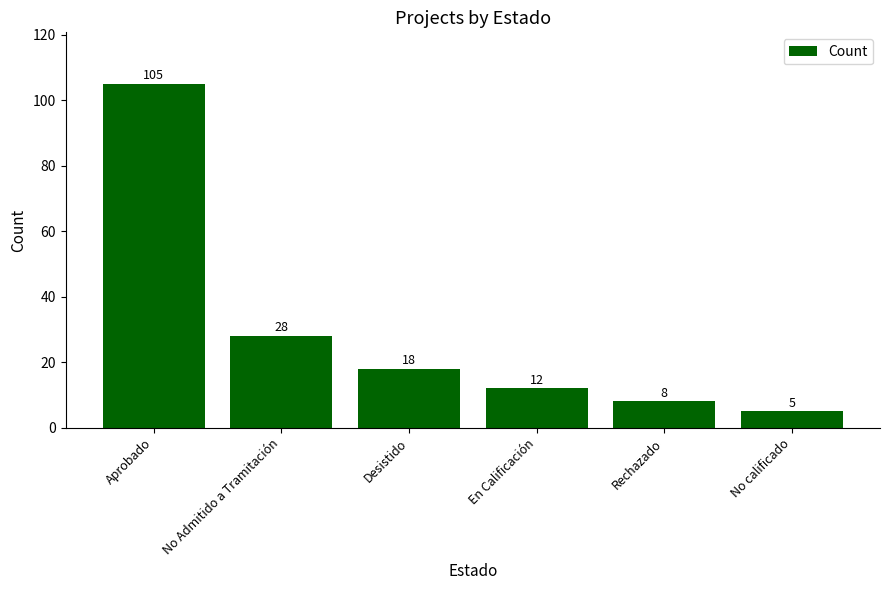

True or false: the data shows 6 at Desistido.

False